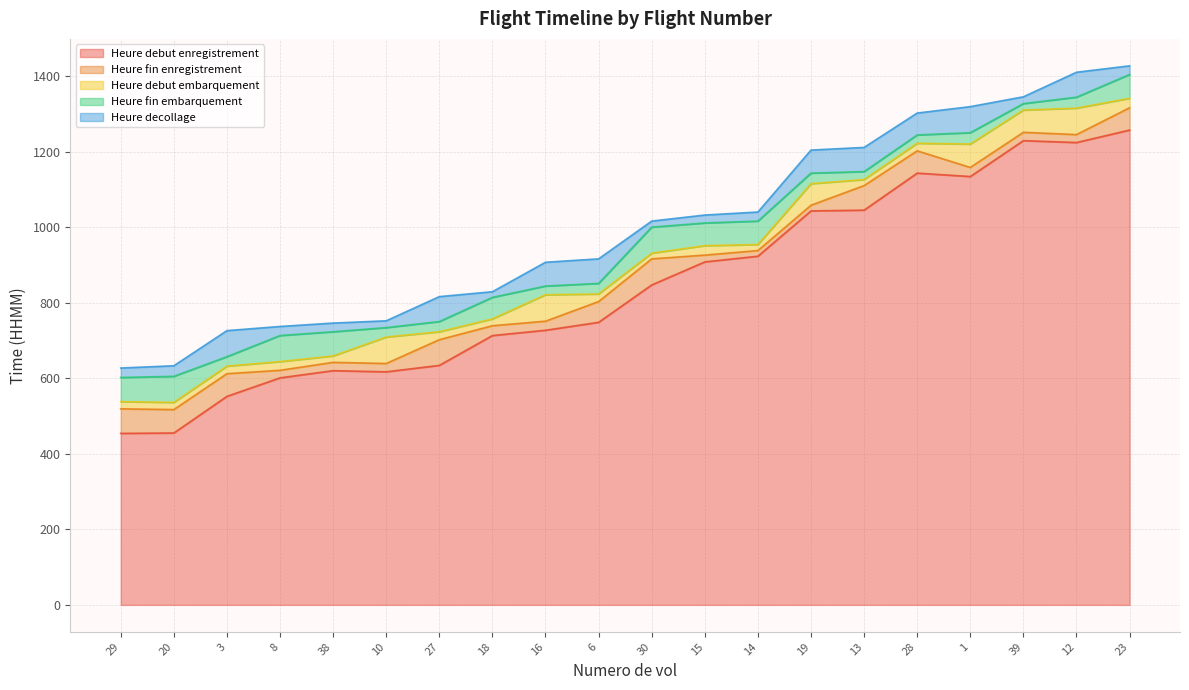

What is the label of the 6th point from the right?

13